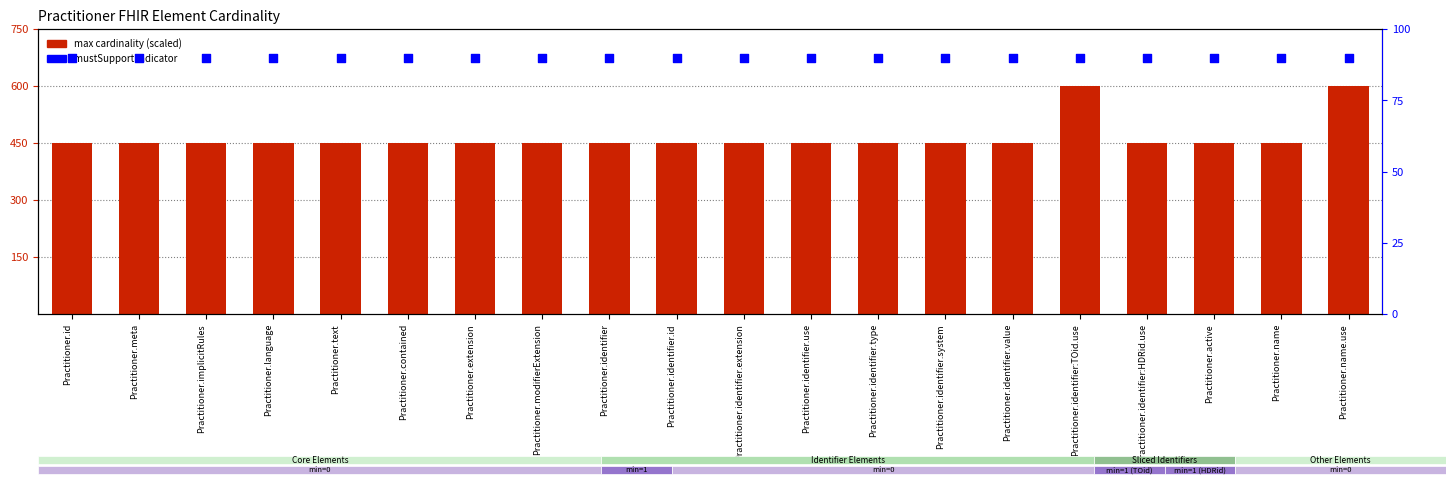

What are all the series names shown in the legend?

max cardinality (scaled), mustSupport indicator